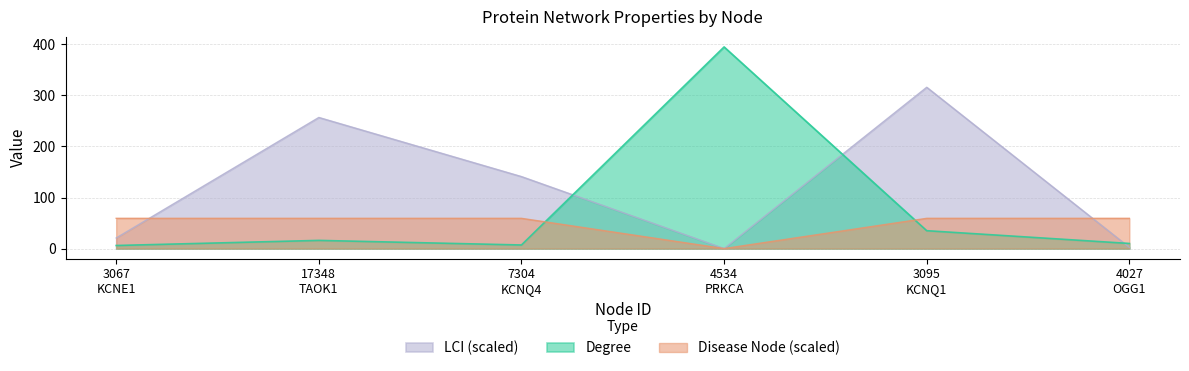

Which series has the widest spread of values?

Degree